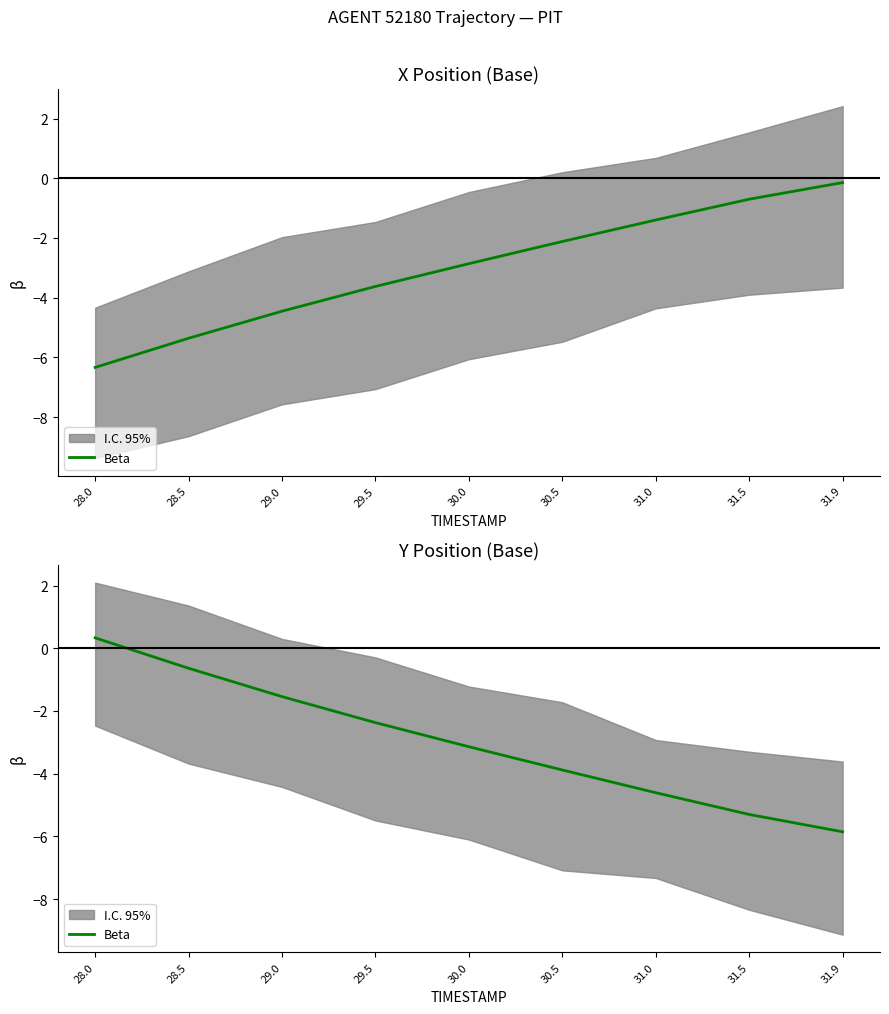

Rank the categories by value from lowest to highest.

31.9, 31.5, 31.0, 30.5, 30.0, 29.5, 29.0, 28.5, 28.0